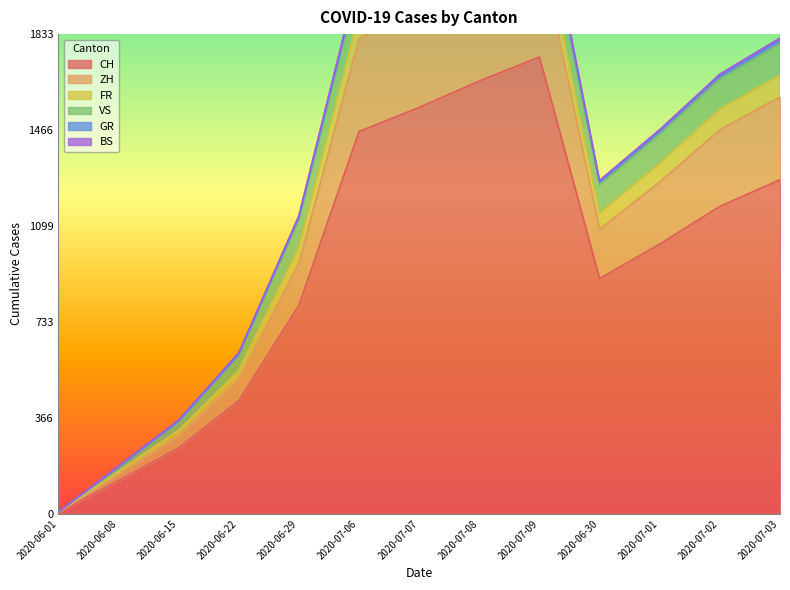

What is the sum of all CH values?

12409